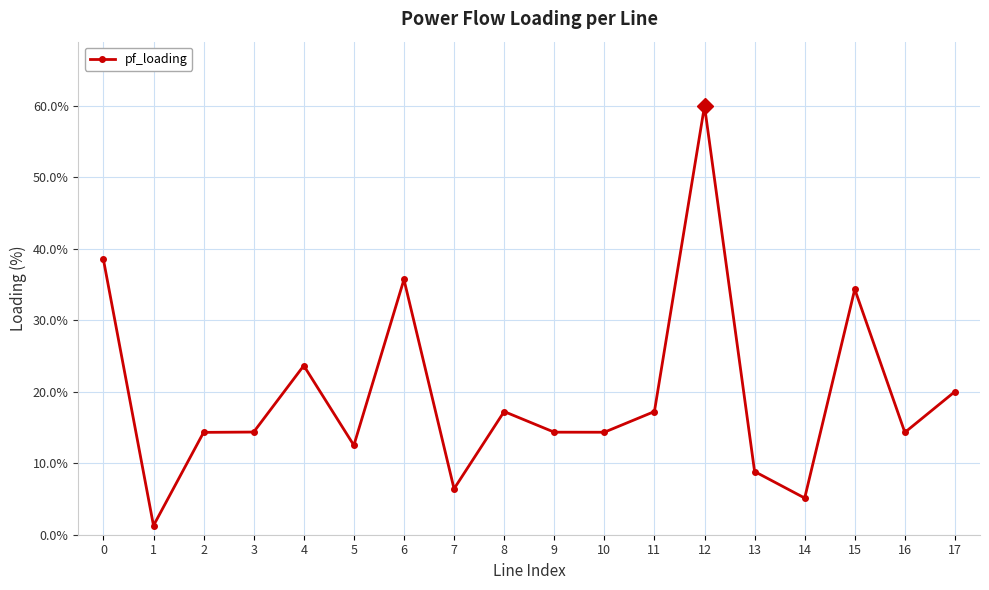

Where is the first local minimum?

1